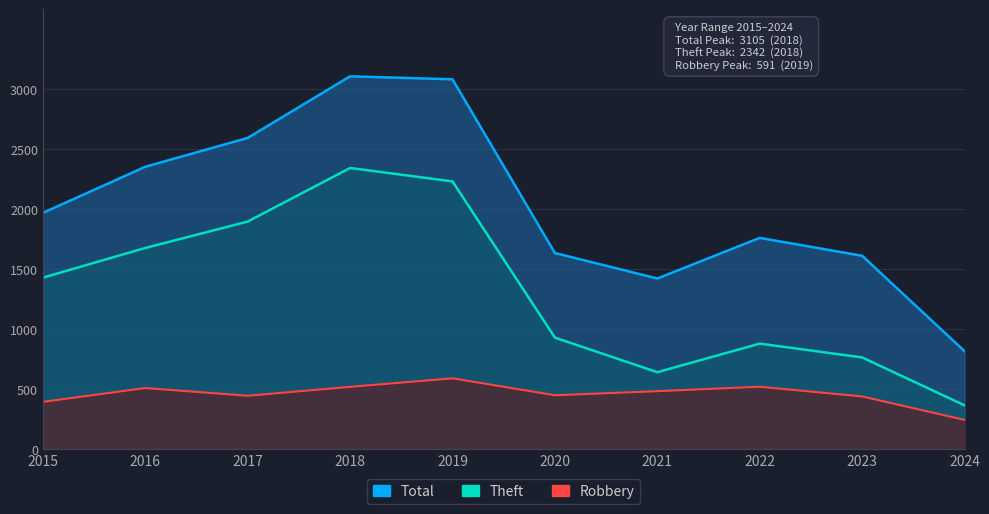

Does the chart display data point markers on the line(s)?

No